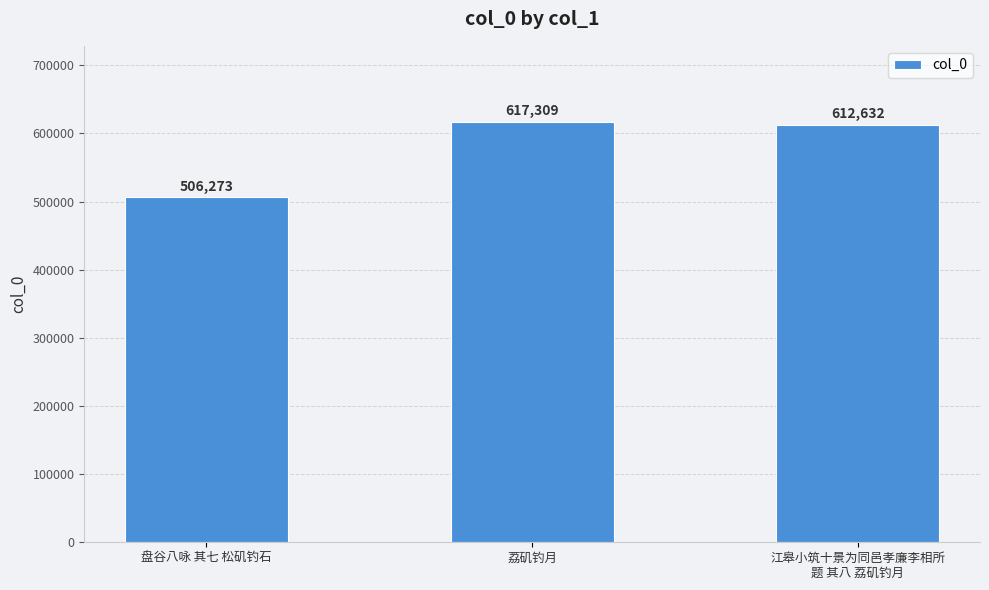

What is the difference between the values at 盘谷八咏 其七 松矶钓石 and 荔矶钓月?

111036